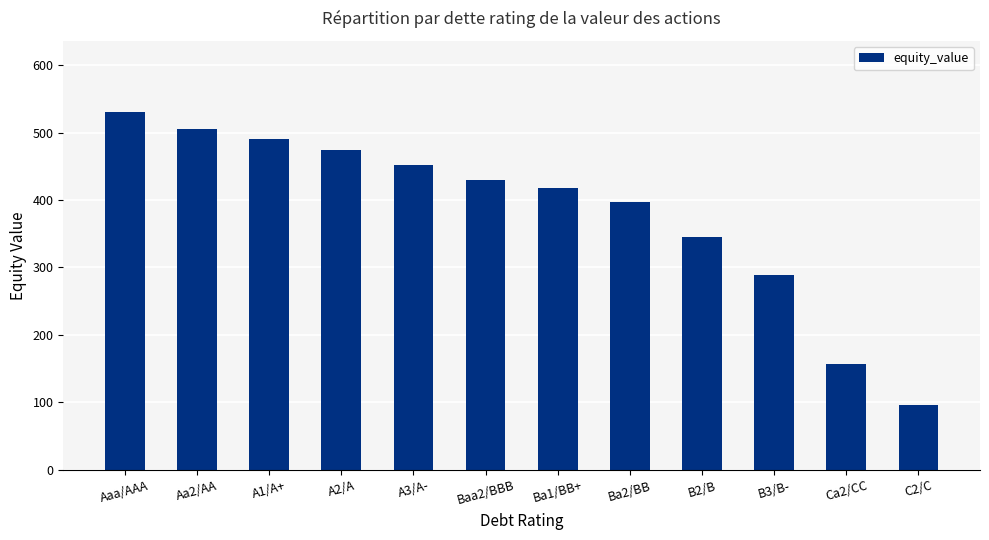

List the labels in order of value, smallest first.

C2/C, Ca2/CC, B3/B-, B2/B, Ba2/BB, Ba1/BB+, Baa2/BBB, A3/A-, A2/A, A1/A+, Aa2/AA, Aaa/AAA